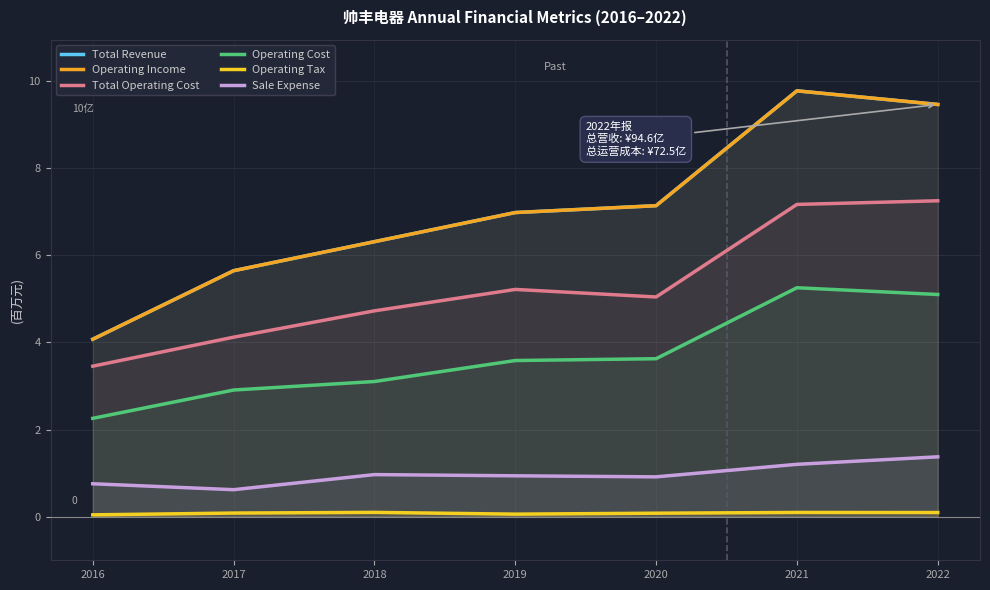

What is the average value of the Operating Income series?

7.1